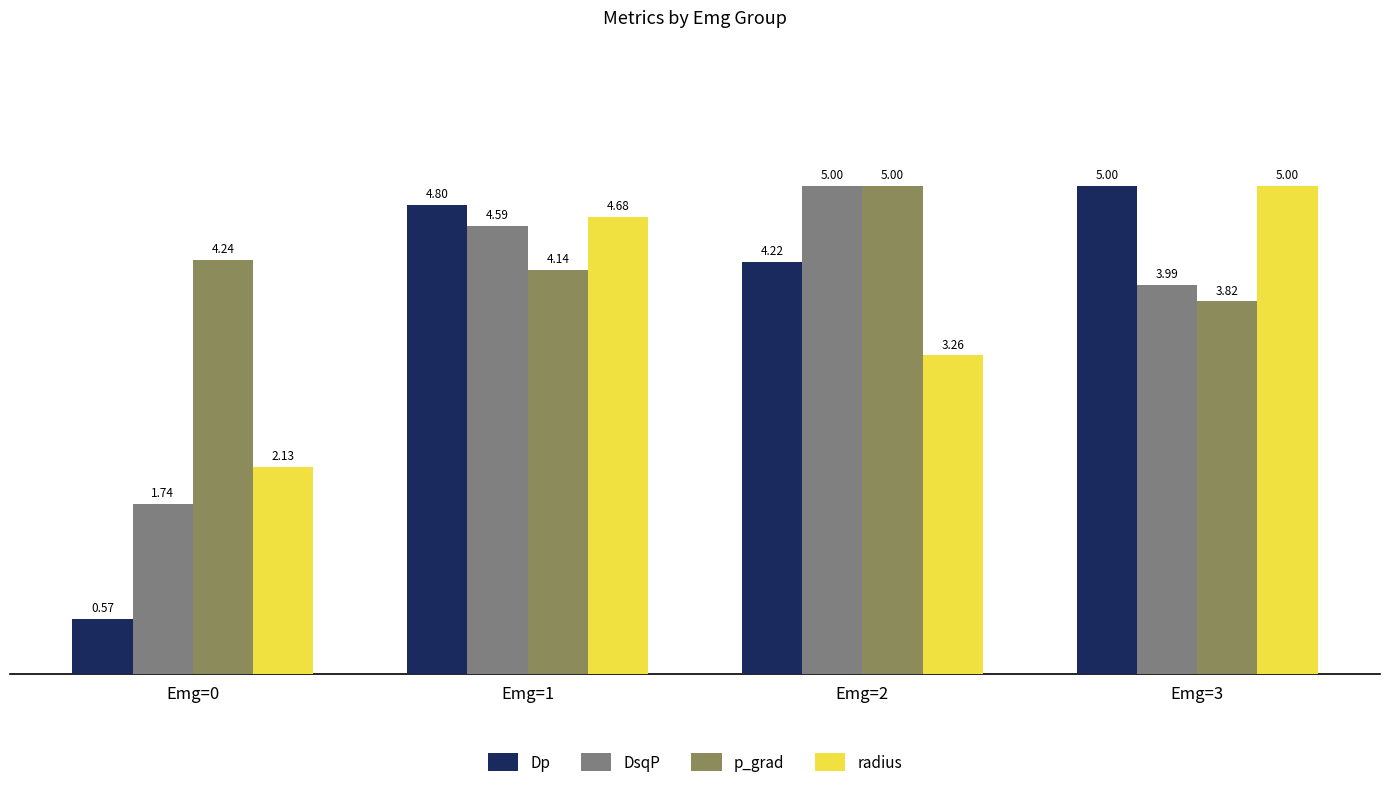

What is the sum of all Dp values?

14.6